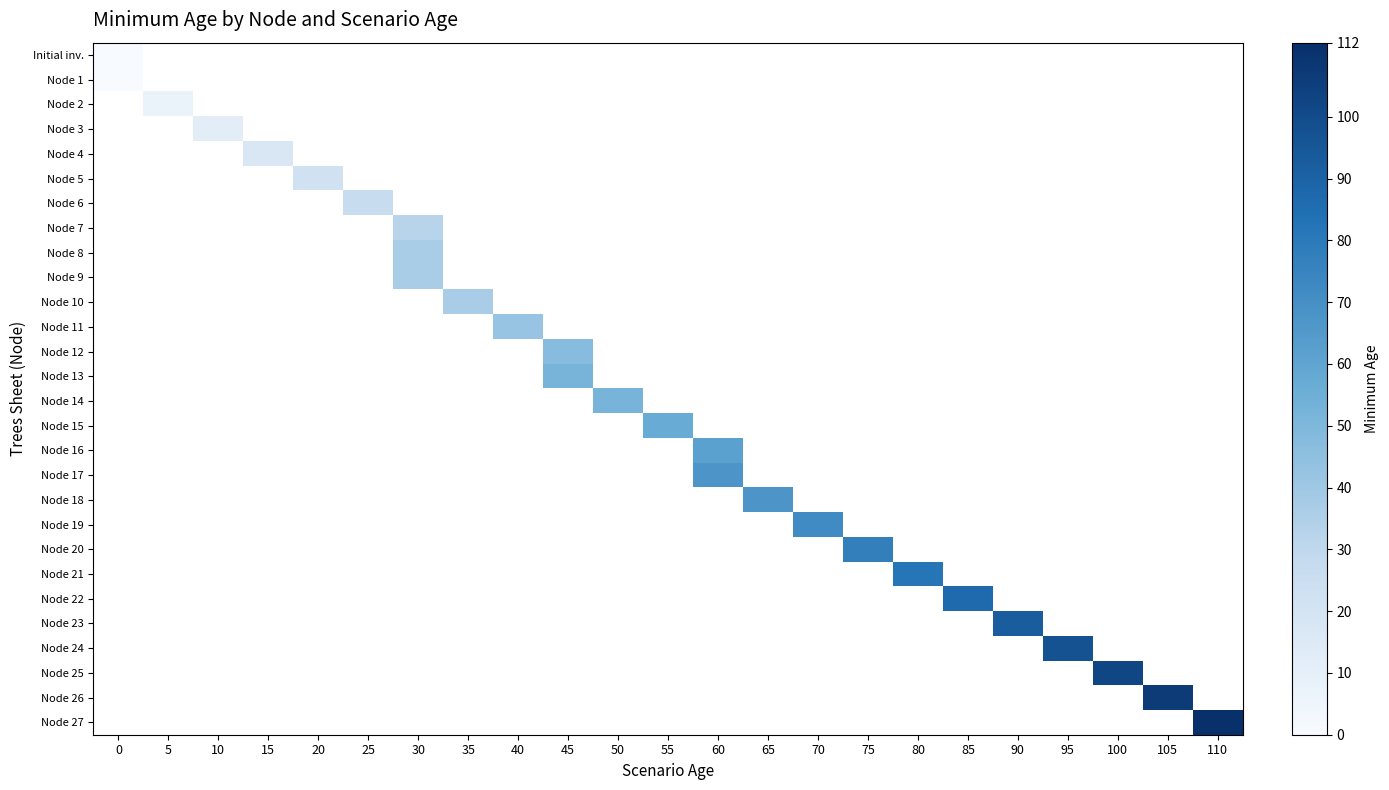

How many positive values does the row_10 series have?

1